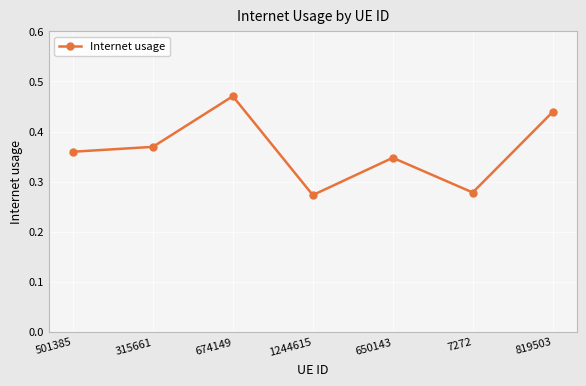

How many interior local peaks (higher than both neighbors) does the data have?

2